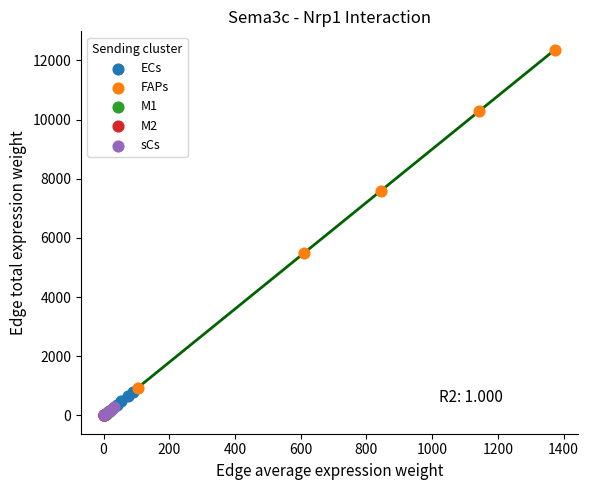

Which series reaches the maximum Y coordinate?

FAPs